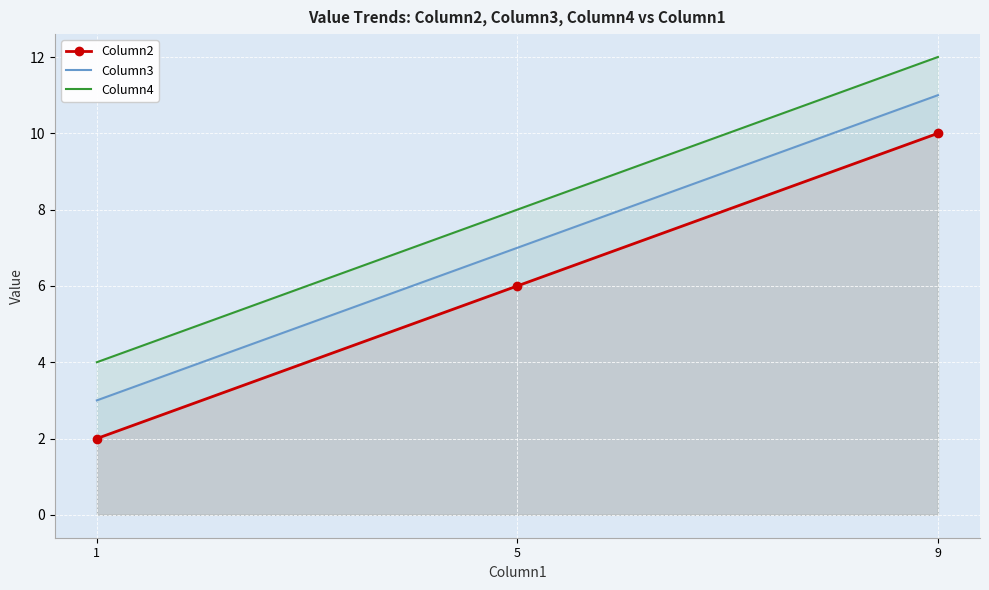

What is the sum of all Column4 values?

24